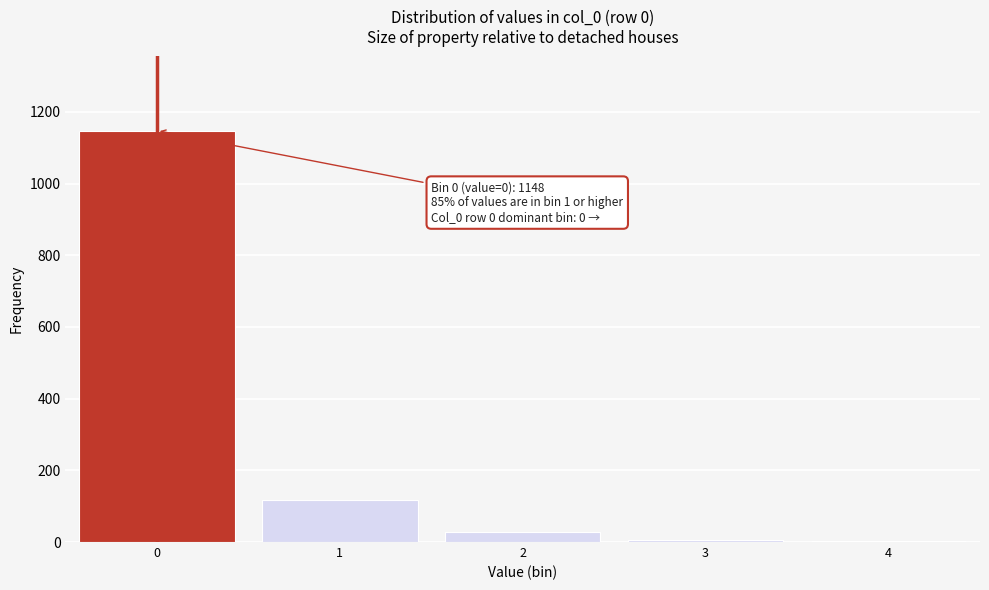

What is the maximum value shown in the chart?

1148